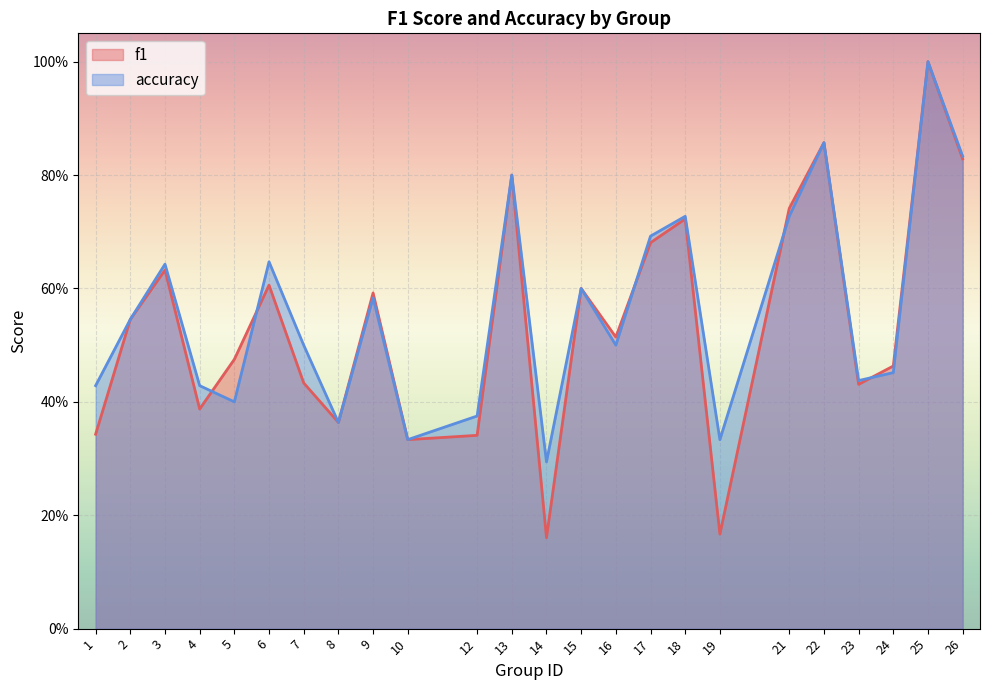

At which label does f1 reach its minimum?

14